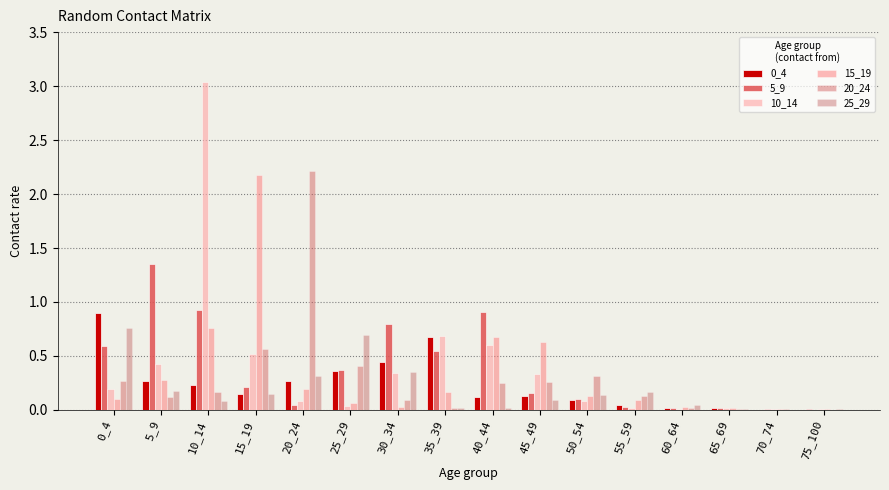

Is it true that 5_9 equals 0.4 at 25_29?

True